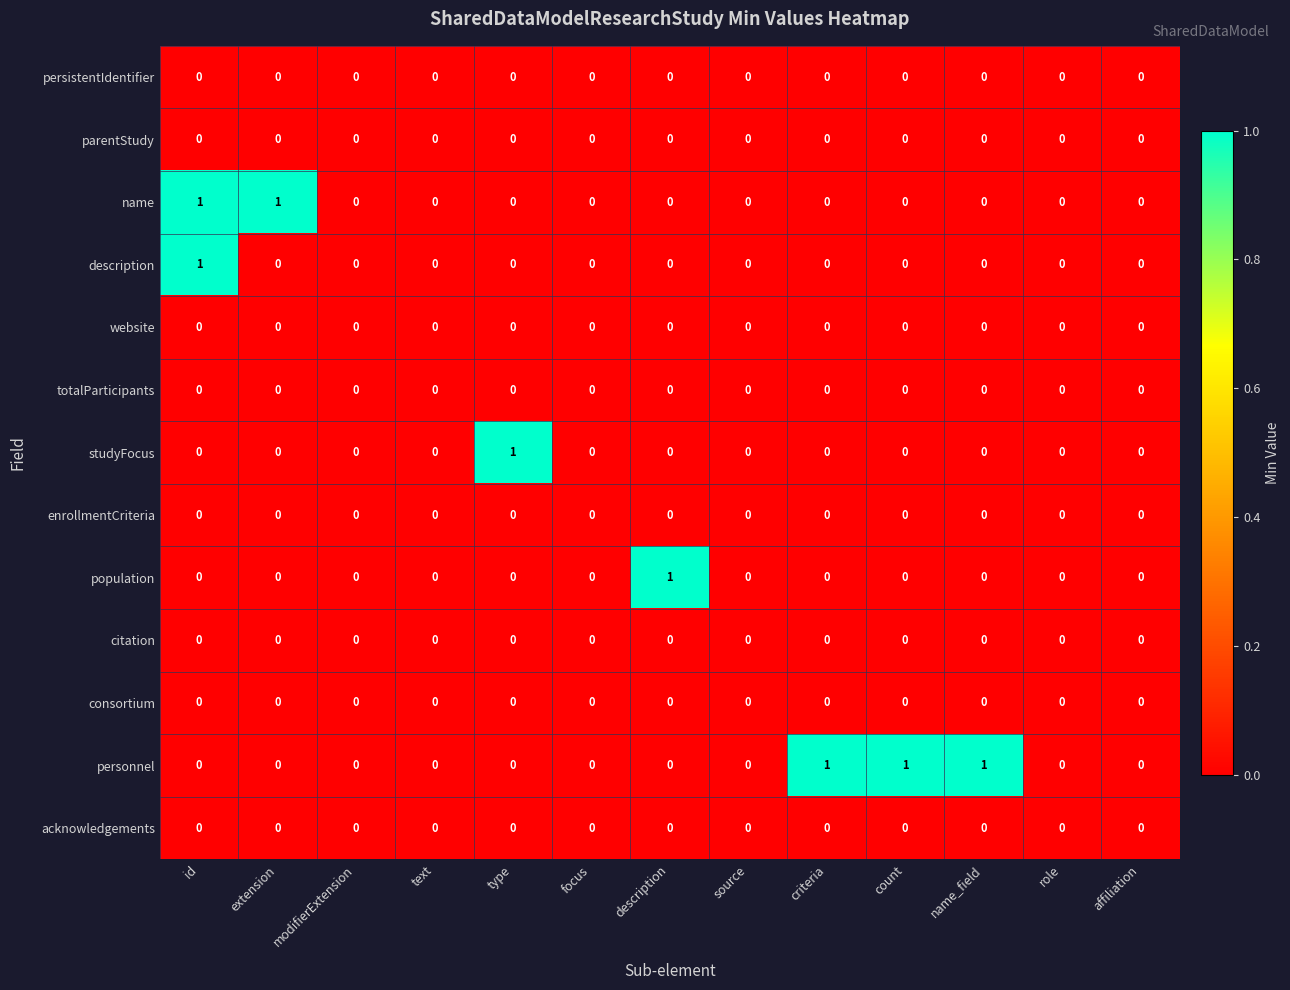

The value of totalParticipants at modifierExtension is 0. True or false?

True